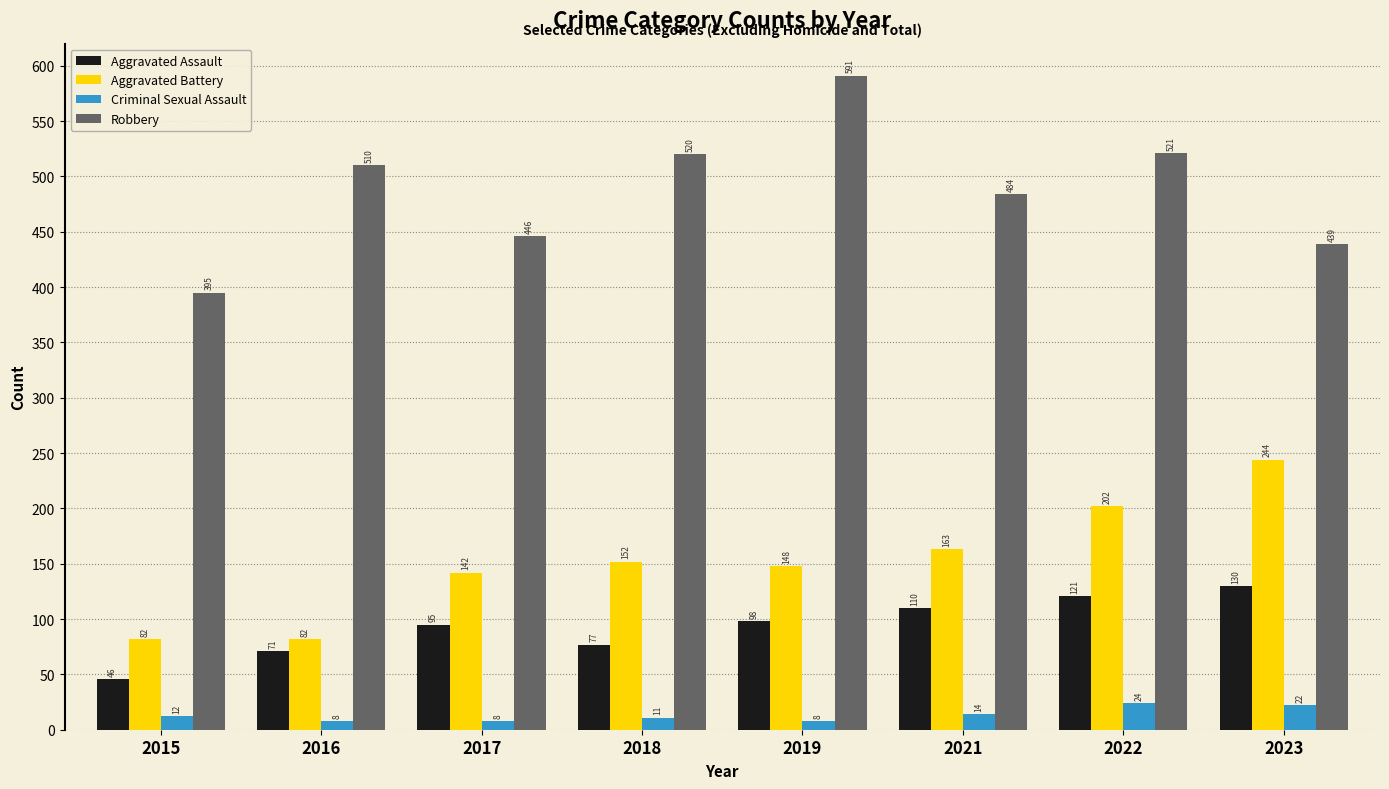

At which label is Aggravated Assault closest to 88?

2017